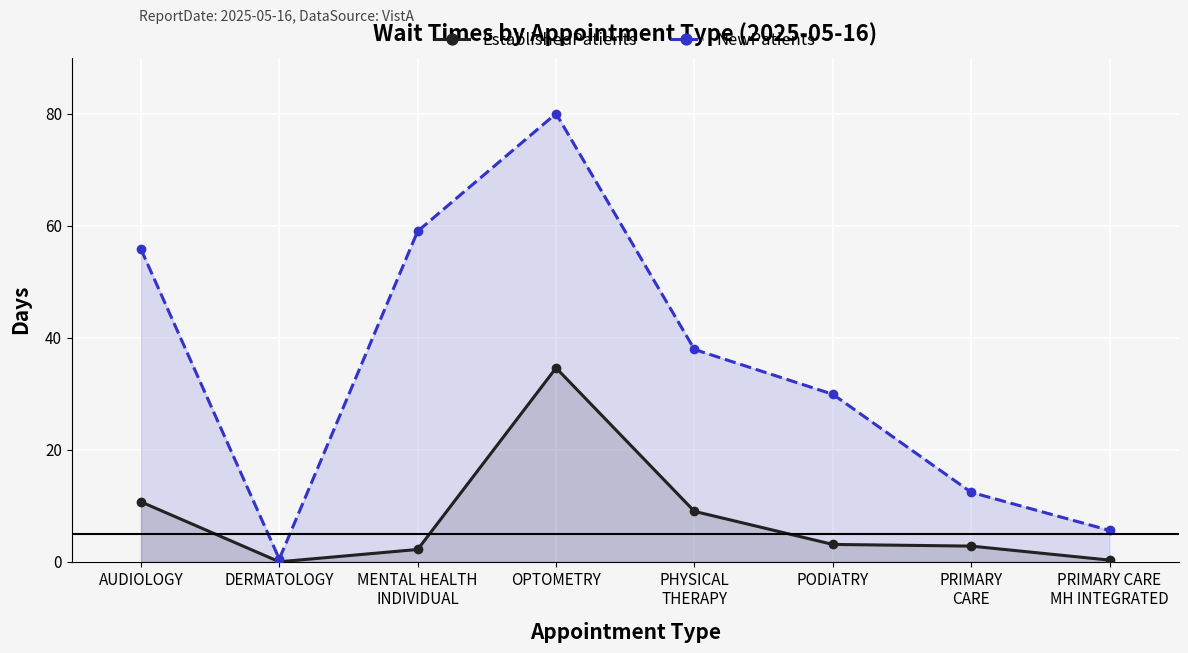

True or false: NewPatients and EstablishedPatients intersect in this chart.

False